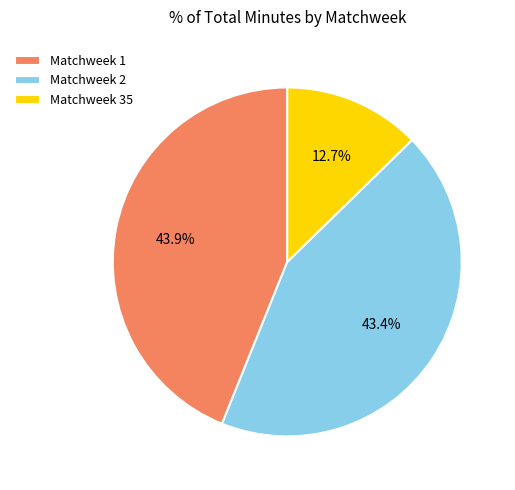

To the nearest percent, what portion does Matchweek 35 represent?

13%